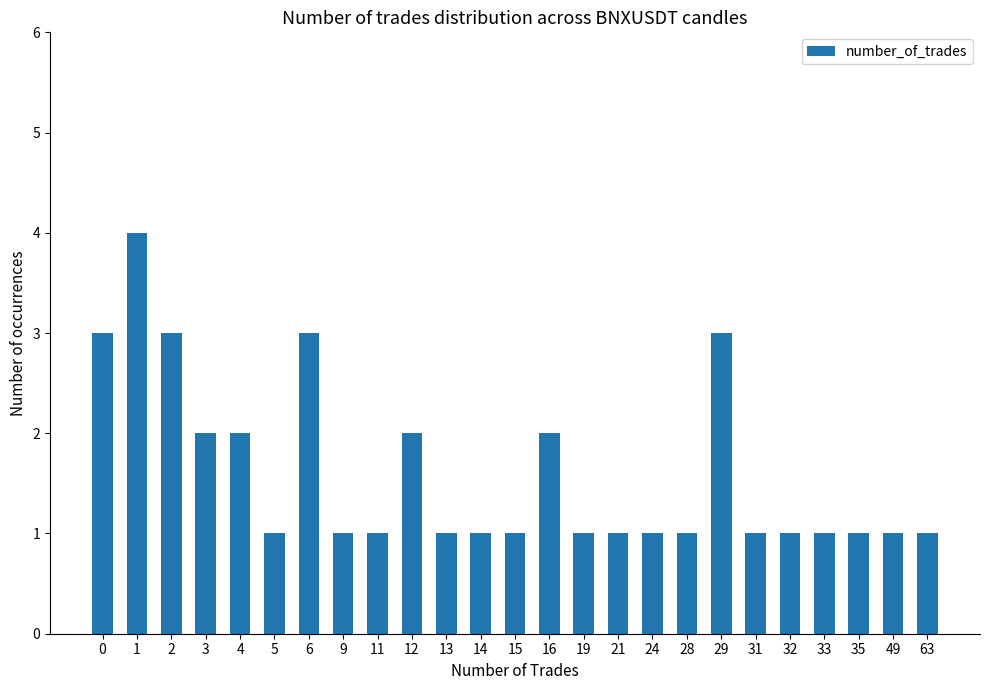

What is the difference between the maximum and second lowest values?

3